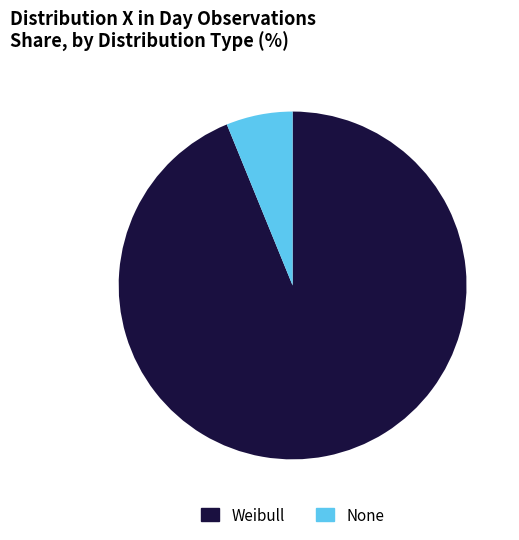

Which slice is the largest?

Weibull